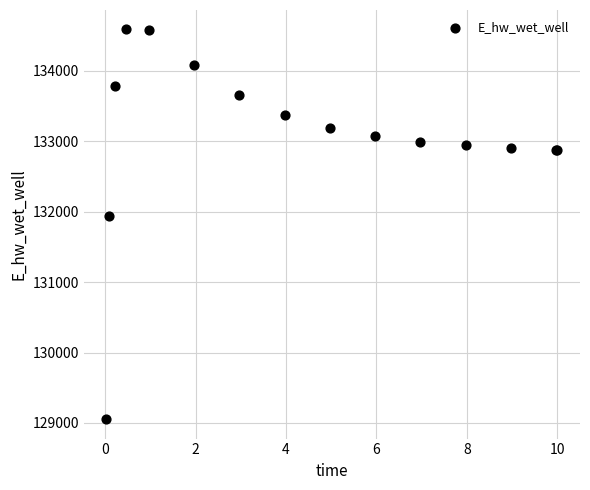

What Y value in the scatter plot is closest to 131821?

131941.6